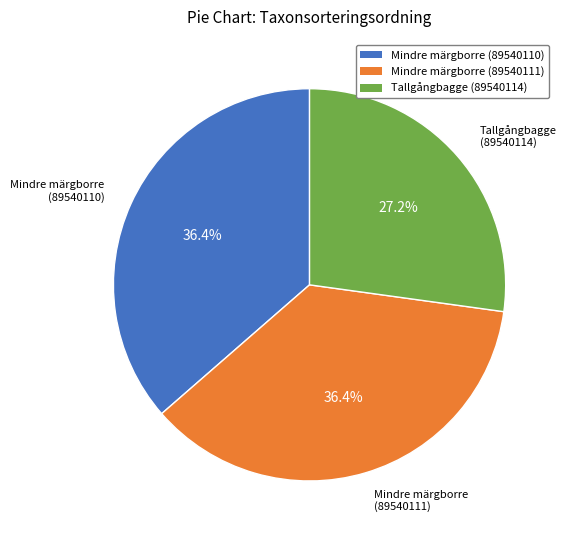

Is Tallgångbagge (89540114) the majority of the pie?

No